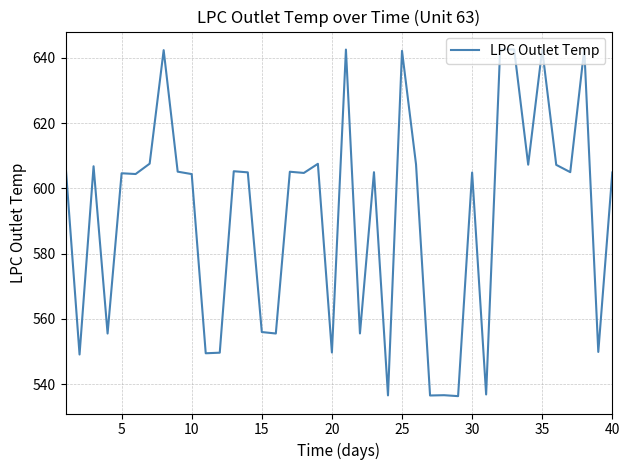

What is the maximum value shown in the chart?

642.7